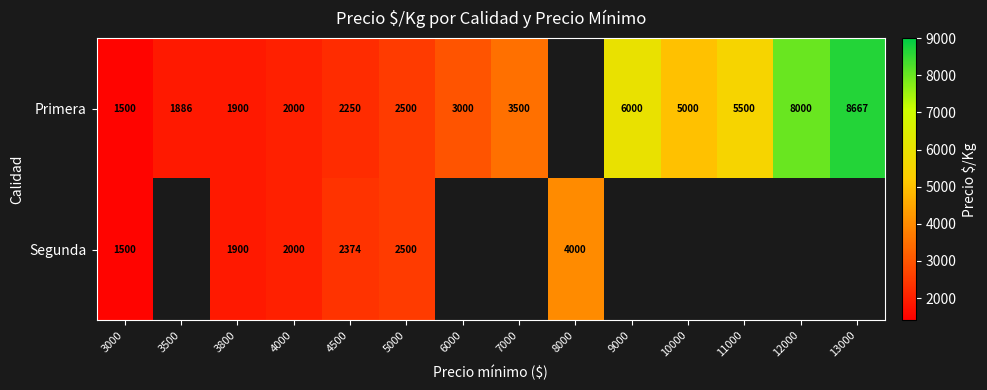

What is the minimum value shown in the chart?

1500.0